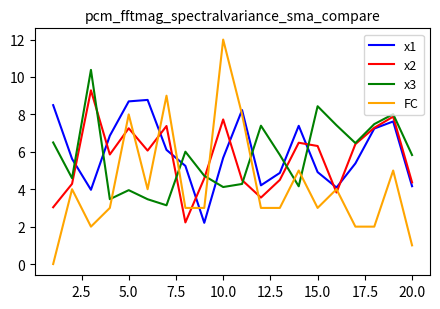

Which series ends up on top after the final intersection of FC and x1?

x1